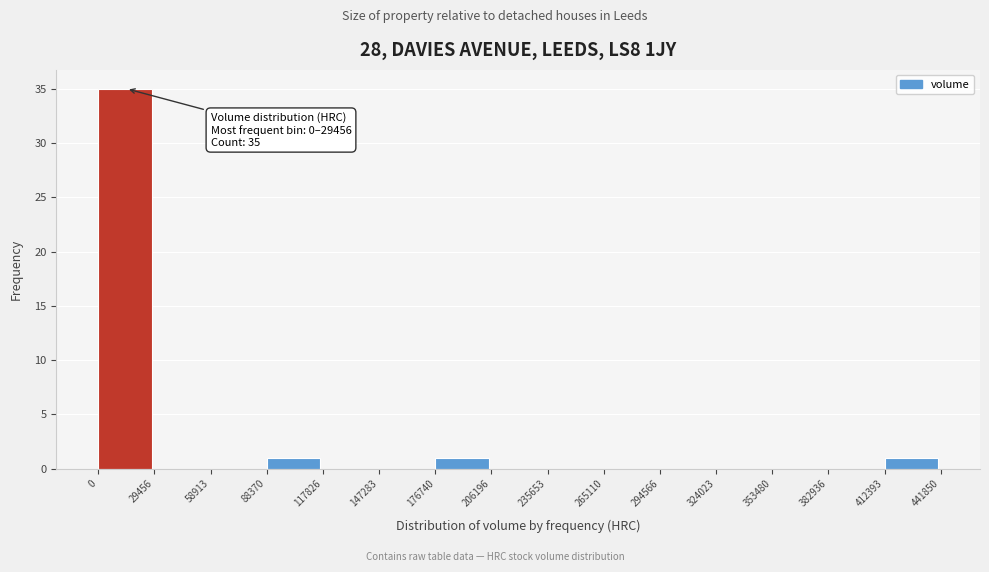

Over which range of the x-axis is the bar tallest?

0 to 29456